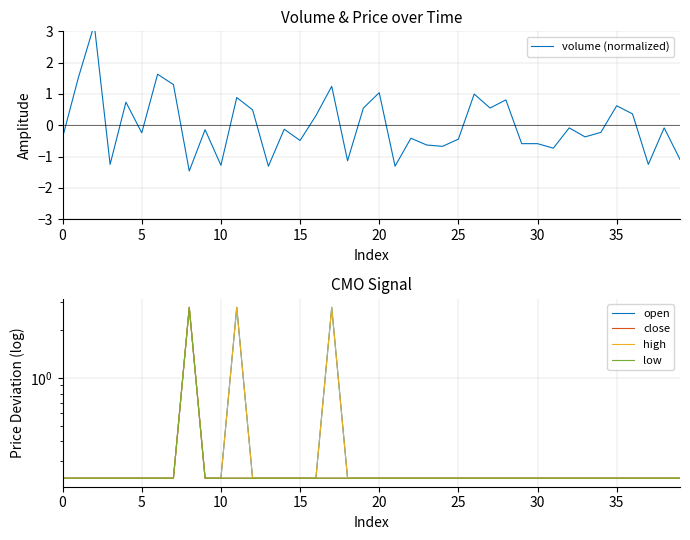

At which label is volume (normalized) closest to 0?

32